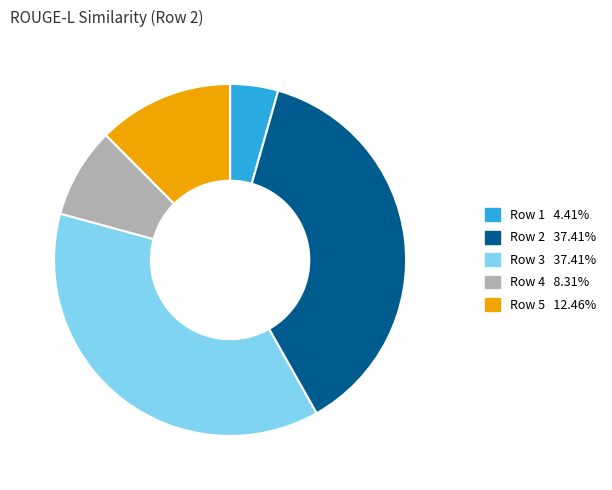

Is there a majority slice in this chart?

No